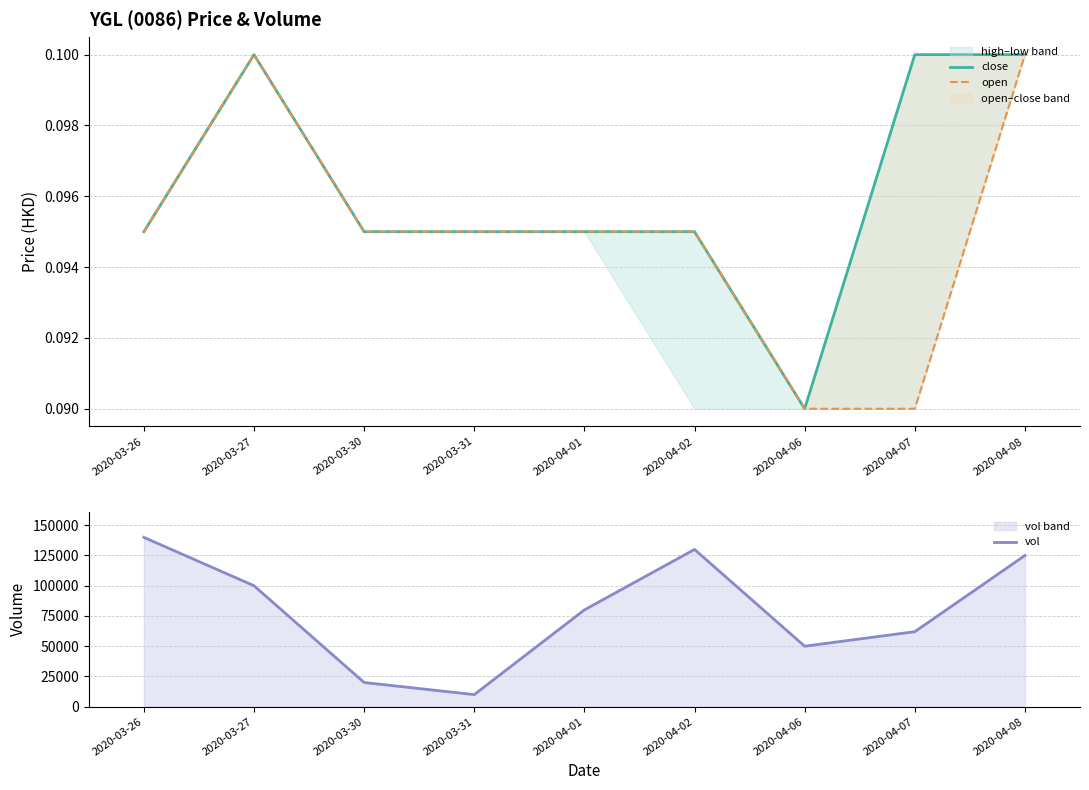

Read the close value at 2020-04-01.

0.1